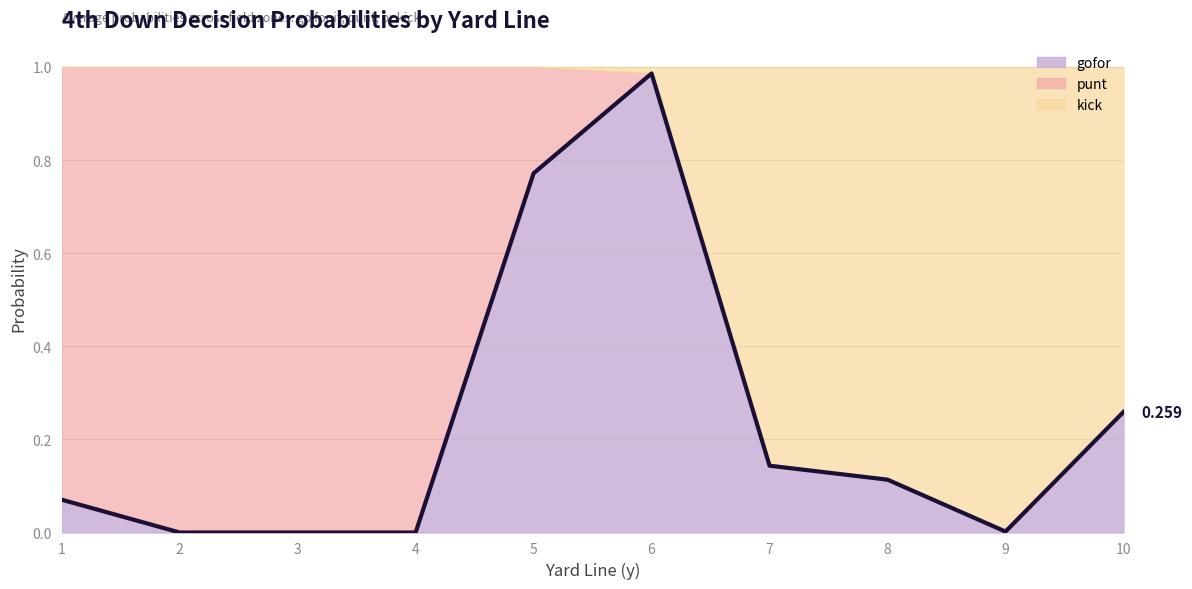

Reading left to right, extract all data points from this chart.

0.1	0.0	0.0	0.0	0.8	1.0	0.1	0.1	0.0	0.3